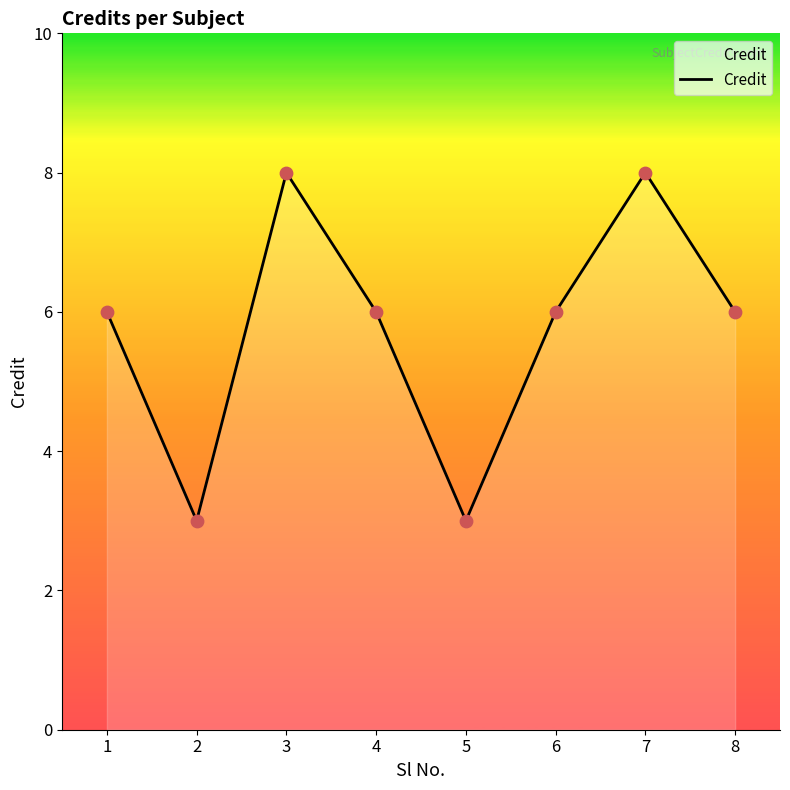

What is the change in value from 1 to 7?

+2